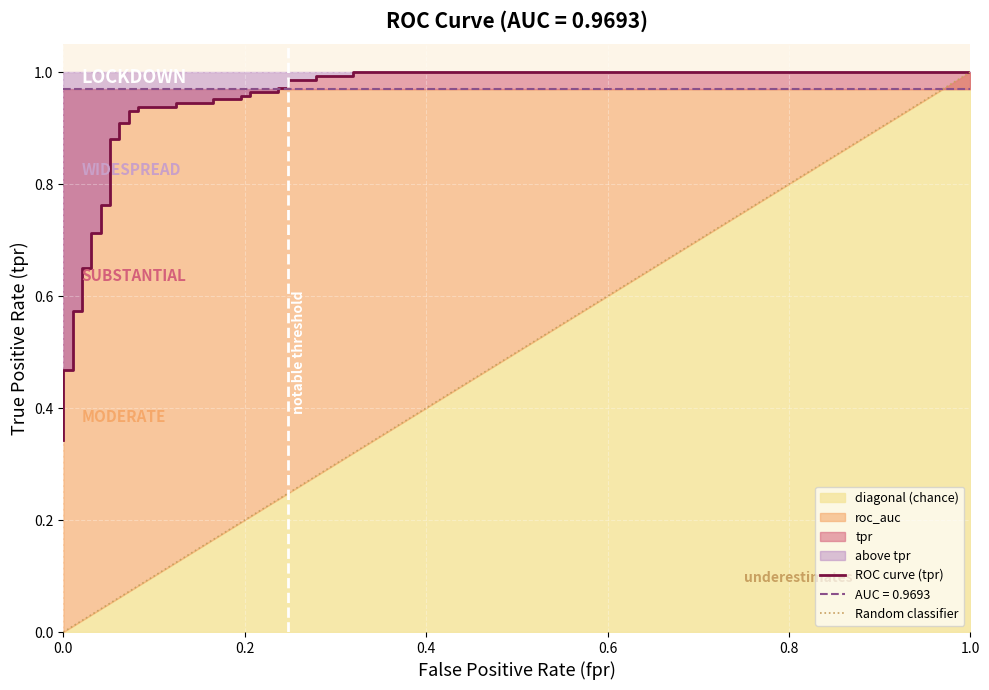

What is the sum of all values?

32.0